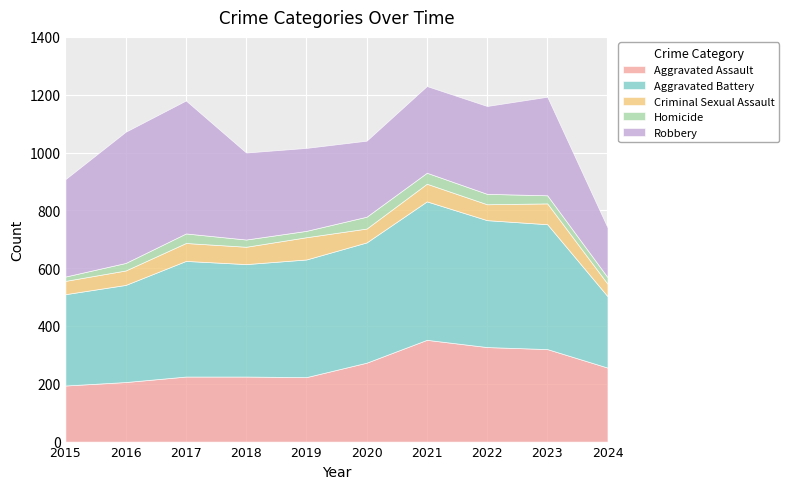

What is the difference between the Aggravated Battery values at 2024 and 2019?

160